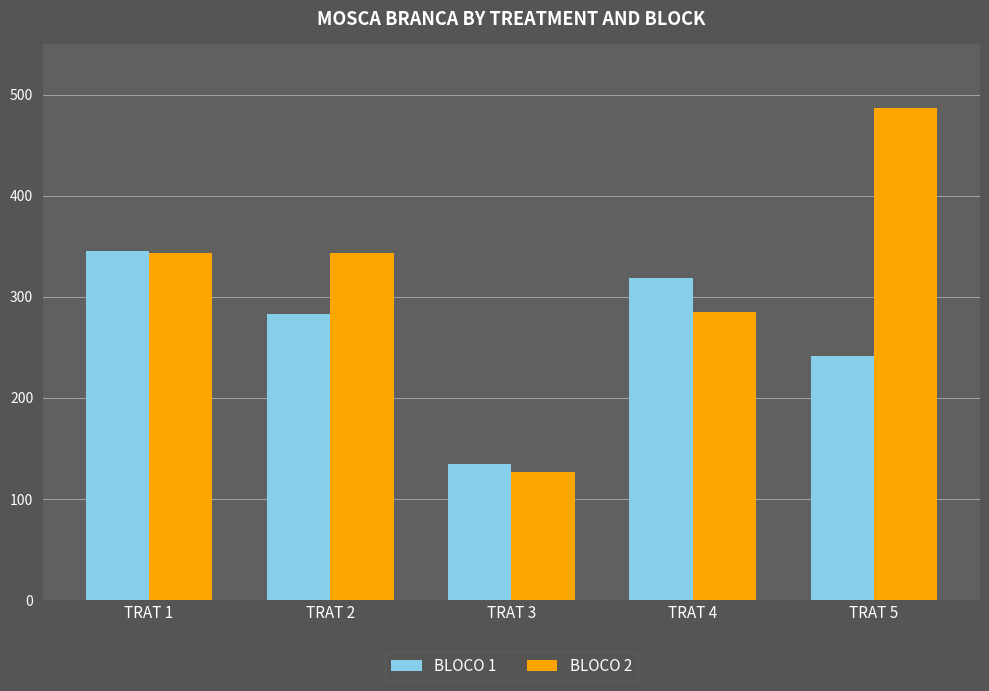

Between TRAT 1 and TRAT 5, which series saw the biggest shift?

BLOCO 2